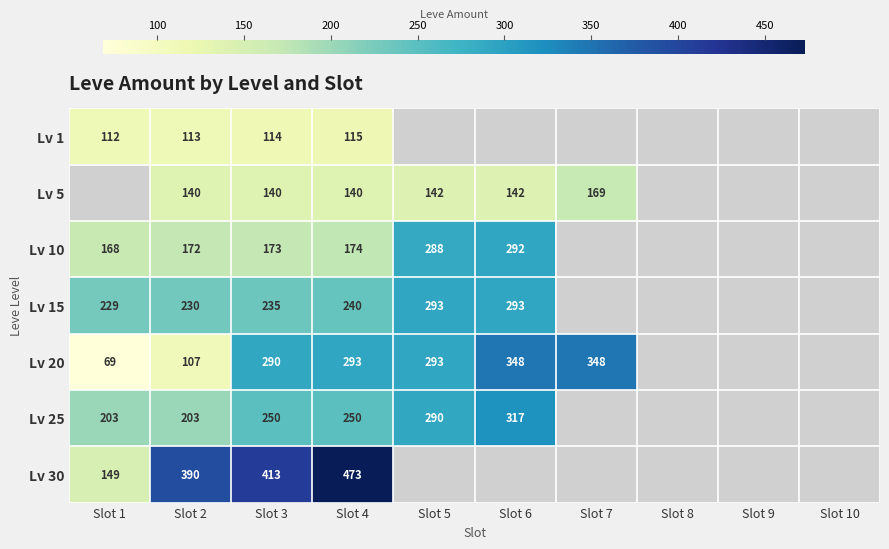

List the series in order of their peak value, lowest first.

Lv 1, Lv 5, Lv 10, Lv 15, Lv 25, Lv 20, Lv 30